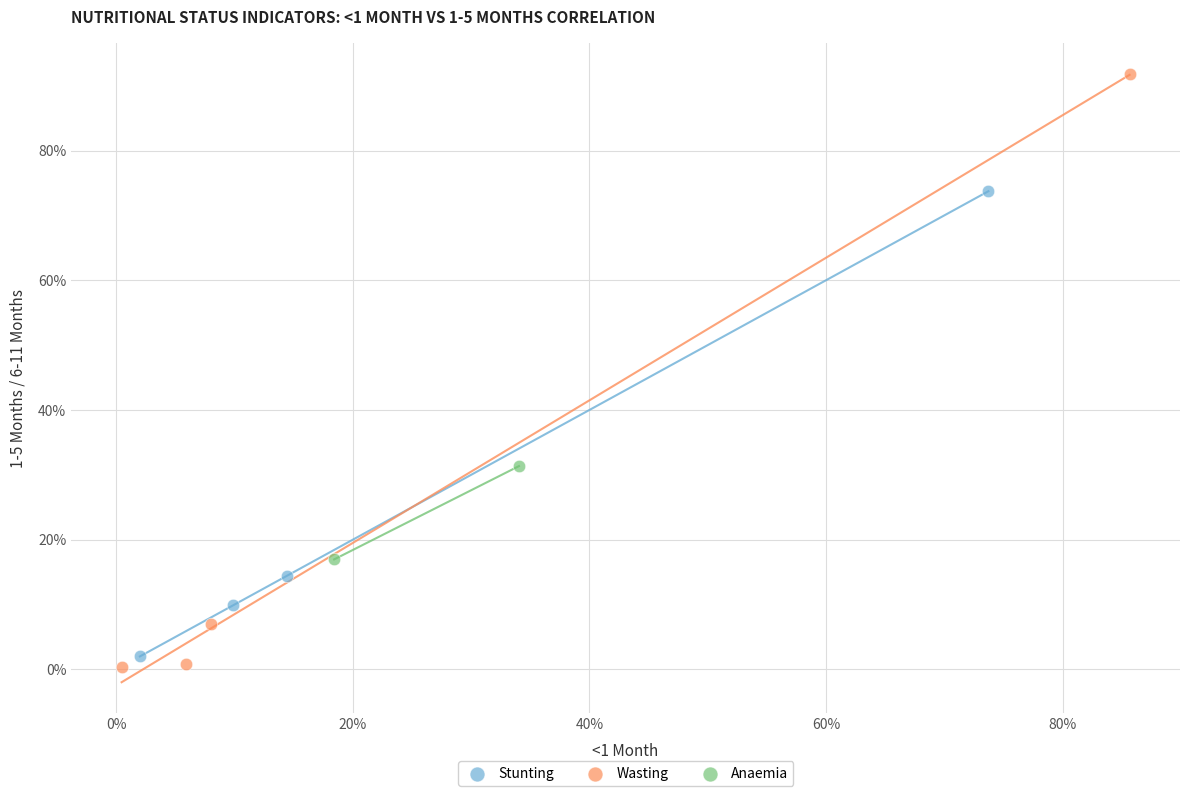

What are all the series names shown in the legend?

Stunting, Wasting, Anaemia